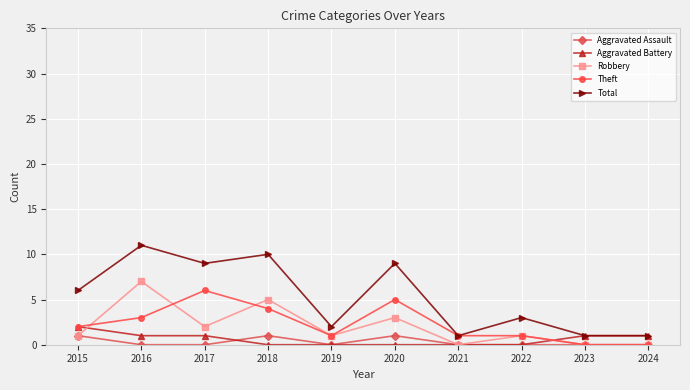

True or false: Theft and Aggravated Battery intersect in this chart.

True